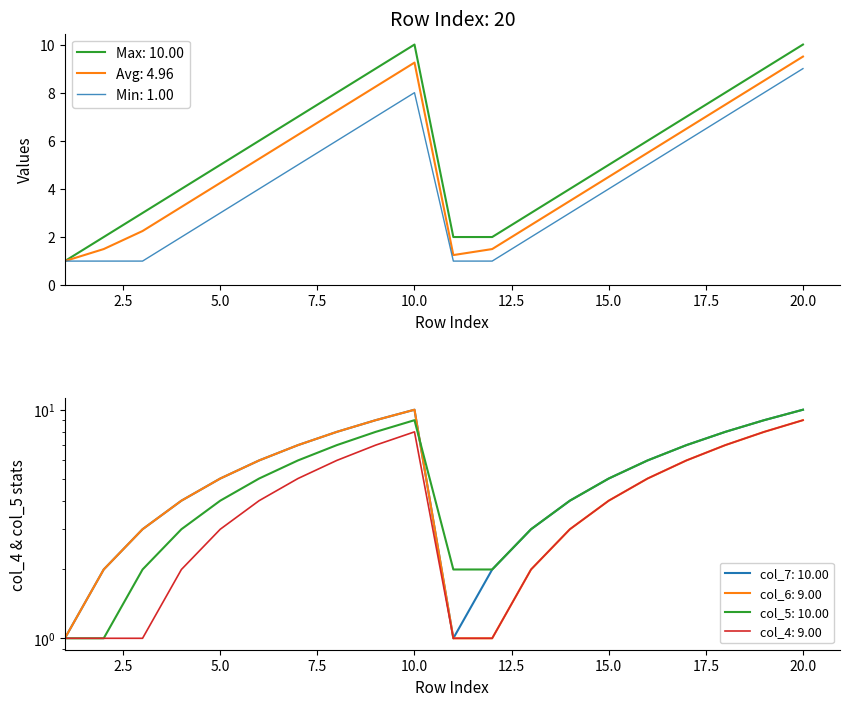

The value of Avg: 4.96 at 15.0 is 2.5. True or false?

False